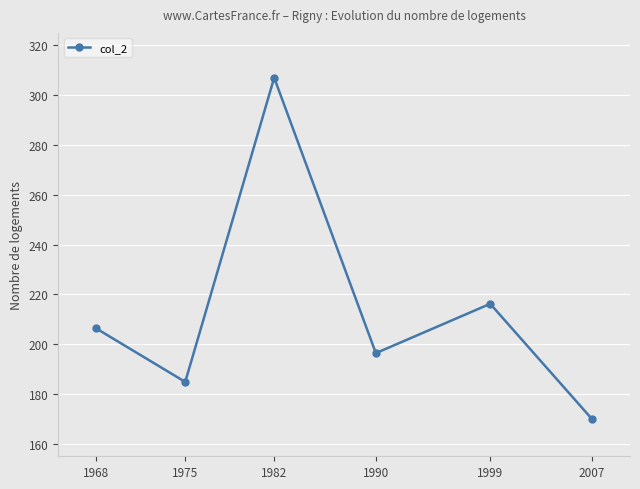

List the labels in order of value, smallest first.

2007, 1975, 1990, 1968, 1999, 1982